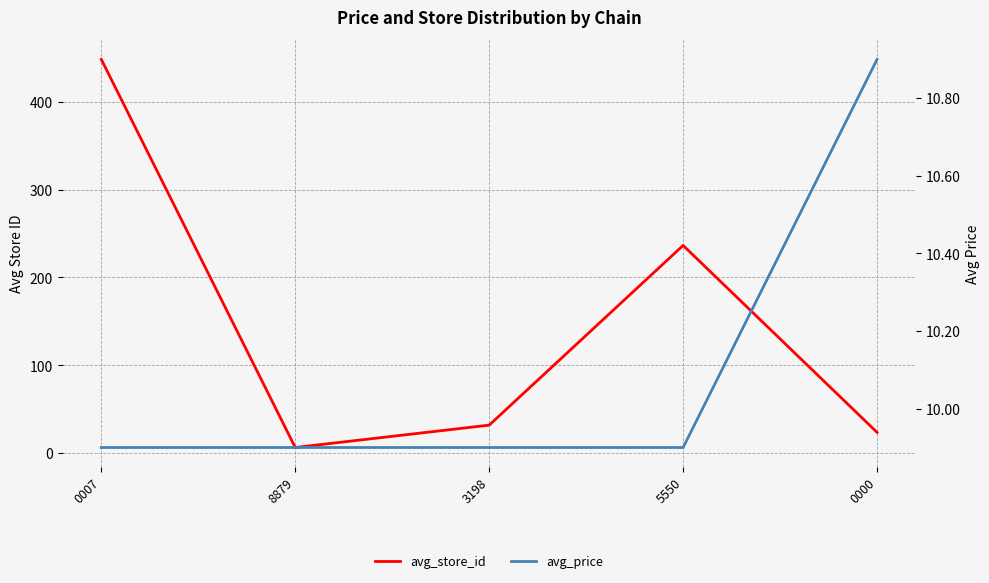

What is the difference between the maximum and minimum values in the avg_price series?

1.0